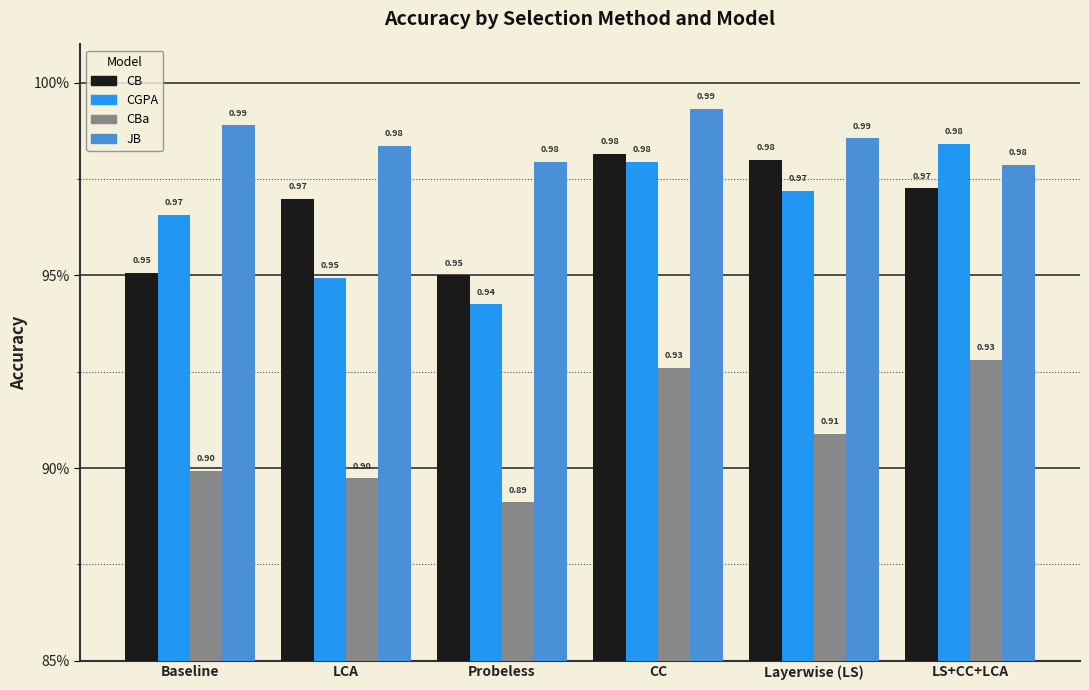

List the labels in order of CBa value, largest first.

LS+CC+LCA, CC, Layerwise (LS), Baseline, LCA, Probeless